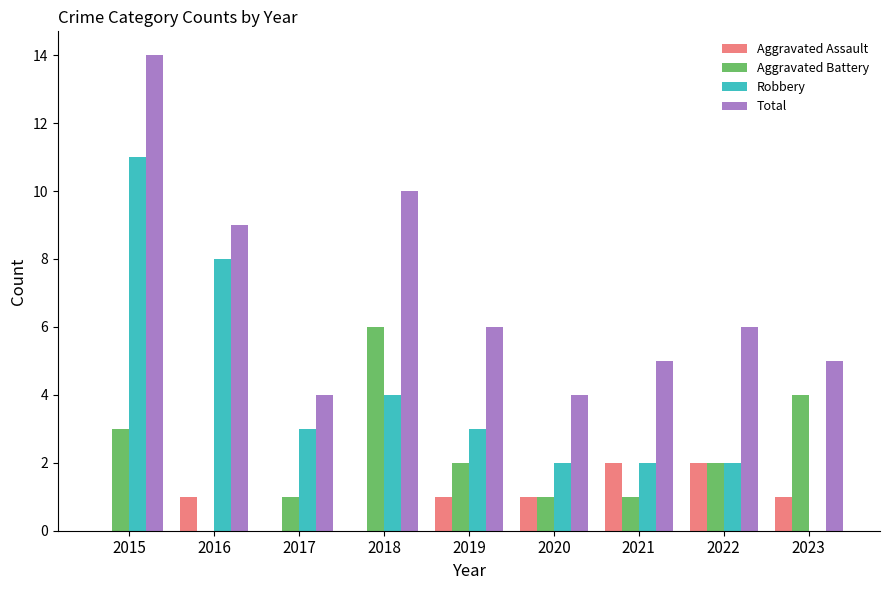

Which series has the largest range (max minus min)?

Robbery